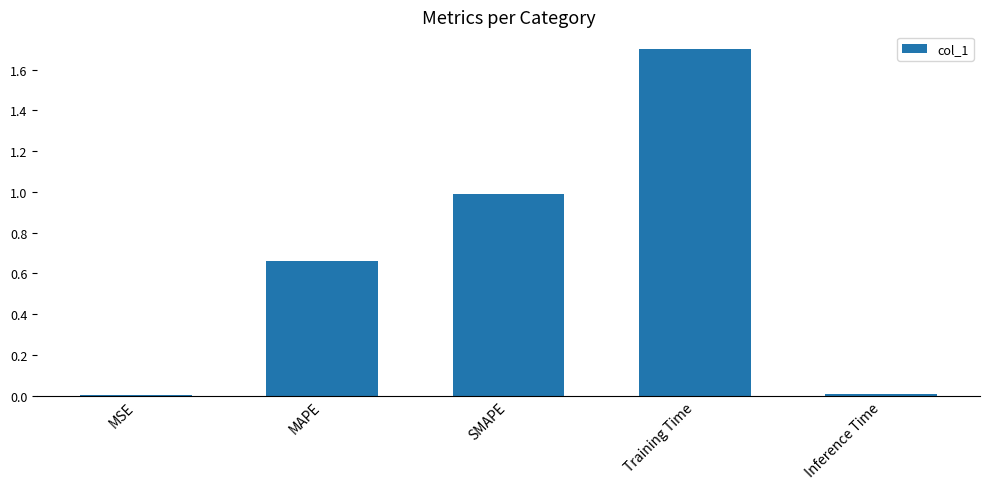

What is the difference between the values at MAPE and SMAPE?

0.3